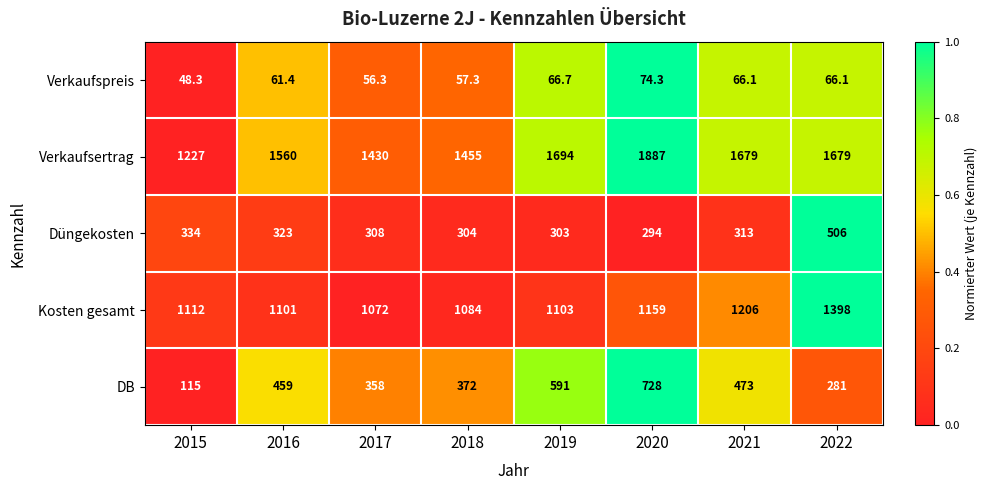

What is the sum of all DB values?

3377.0